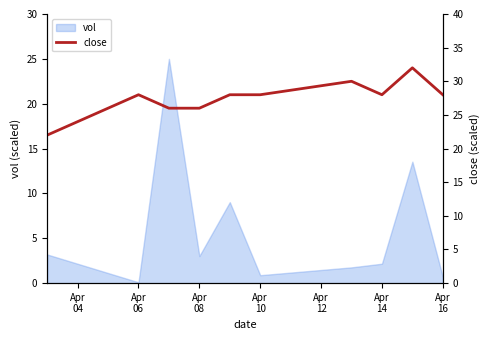

What is the maximum value for vol?

25.0